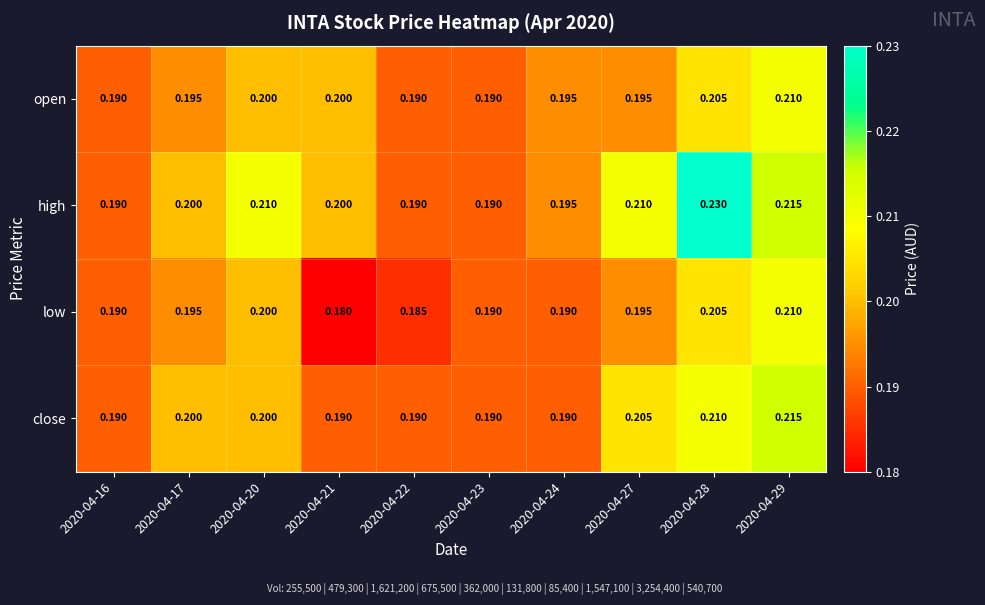

Is the value of close at 2020-04-22 greater than the value of low at 2020-04-20?

No